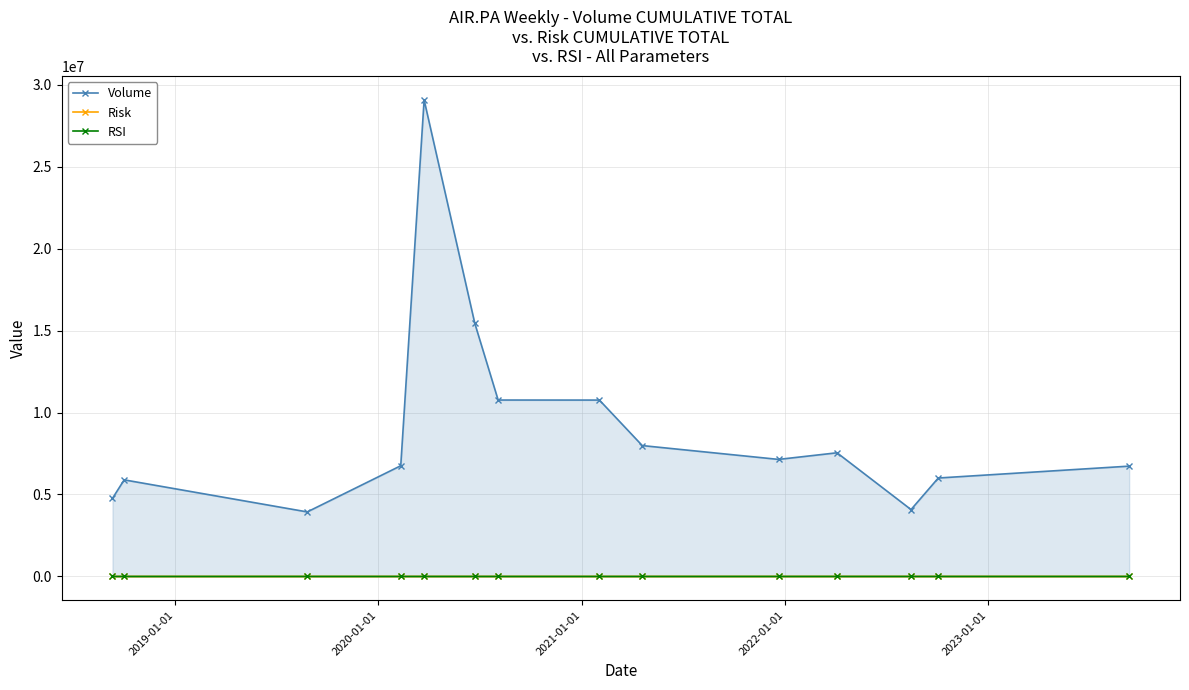

True or false: Risk has more than 2 points higher than both neighbors.

True